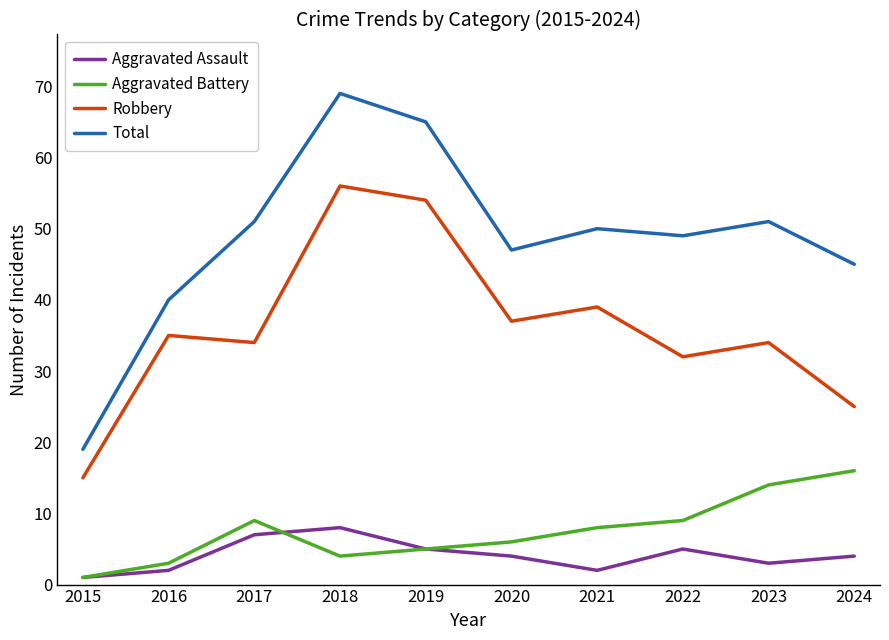

True or false: Aggravated Battery and Robbery intersect in this chart.

False